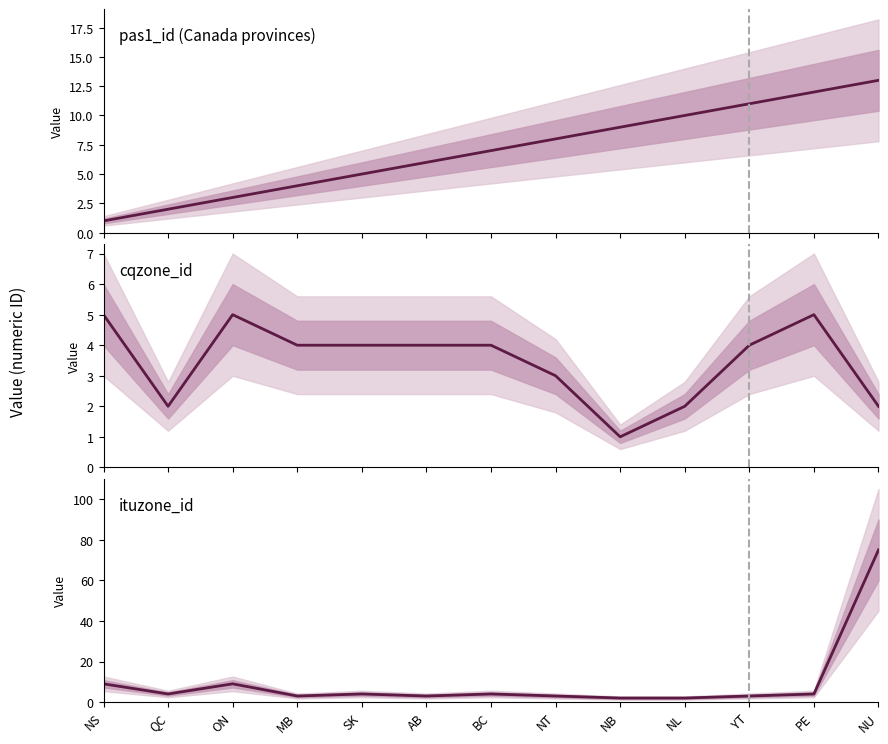

In ituzone_id, how many points are lower than both neighbors (excluding endpoints)?

3